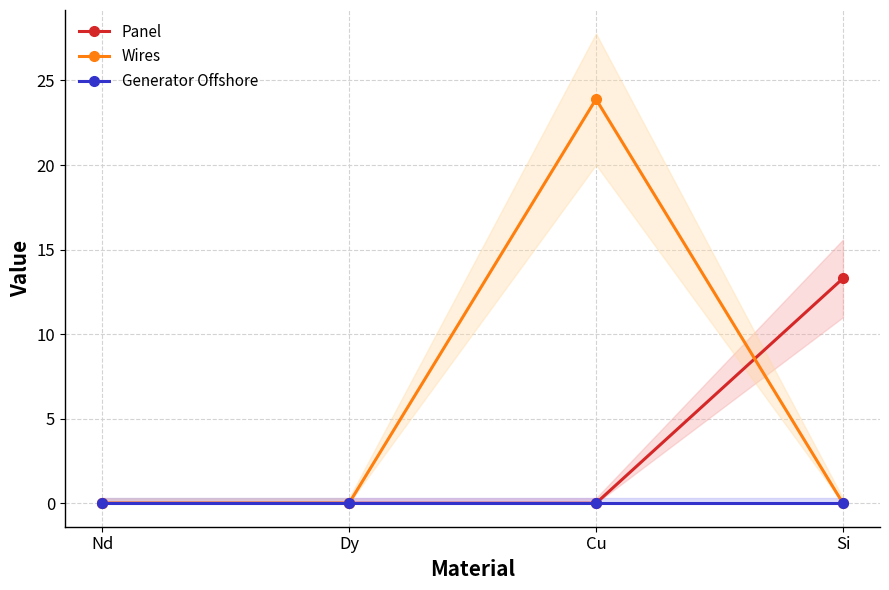

At Cu, list the series in order from largest to smallest.

Wires, Panel, Generator Offshore